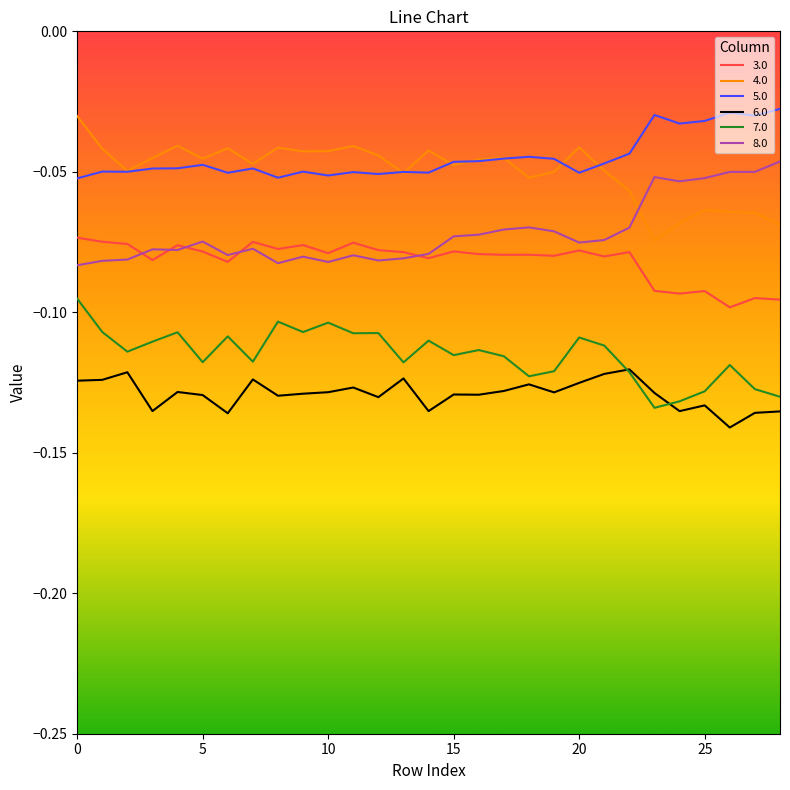

Count the number of data series in this chart.

6